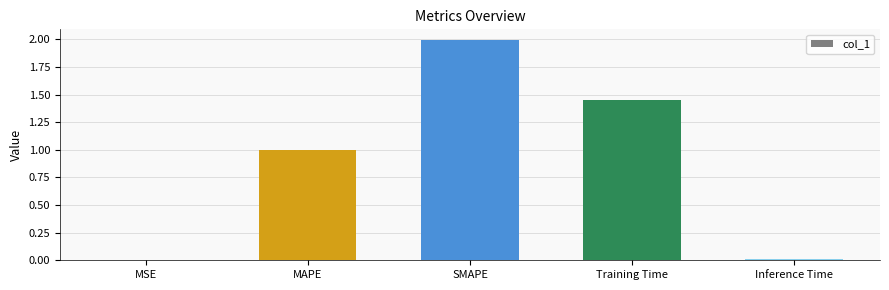

What is the sum of all values?

4.5